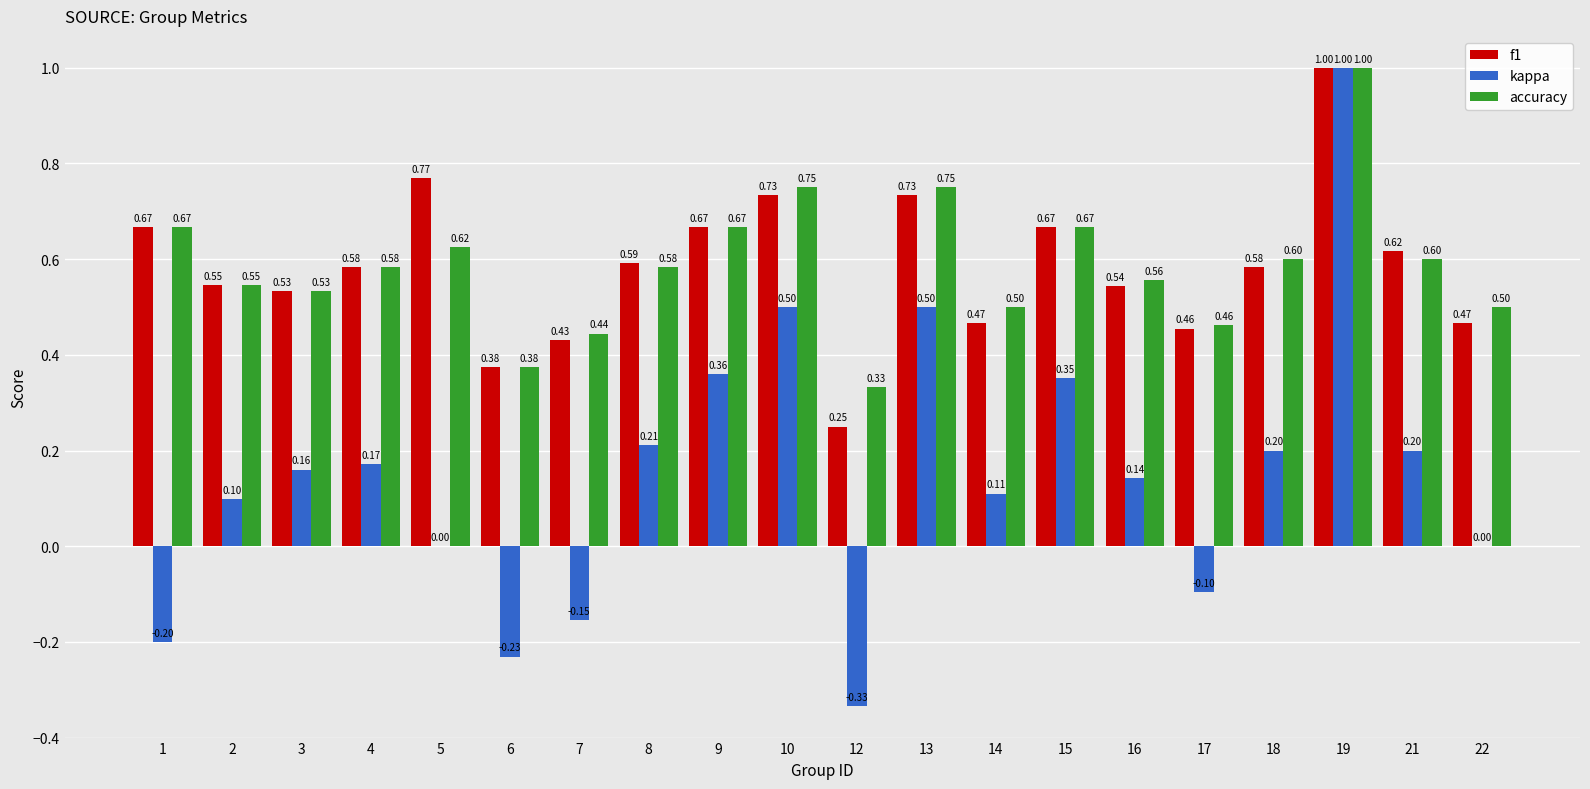

Between 7 and 8, which series saw the biggest shift?

kappa